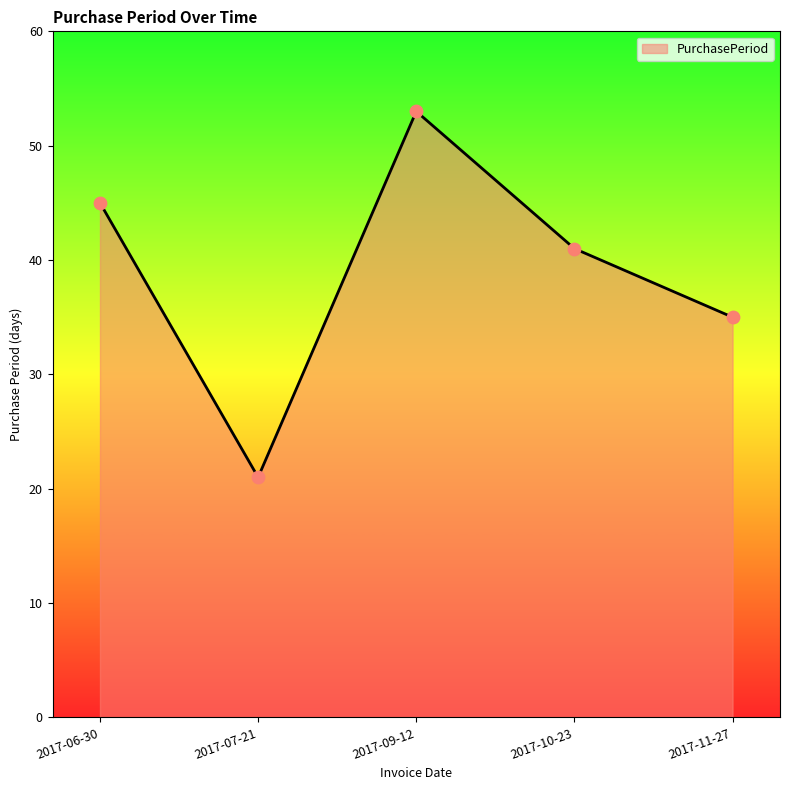

Between 2017-11-27 and 2017-09-12, which is larger?

2017-09-12